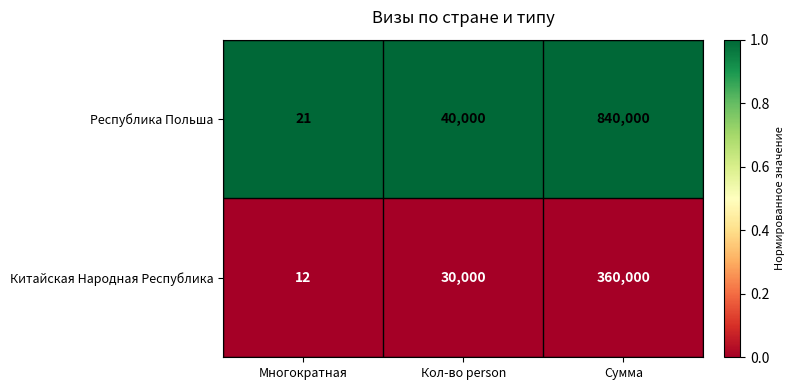

Reading left to right, transcribe all the data shown in this chart.

Республика Польша: 21	40000	840000
Китайская Народная Республика: 12	30000	360000